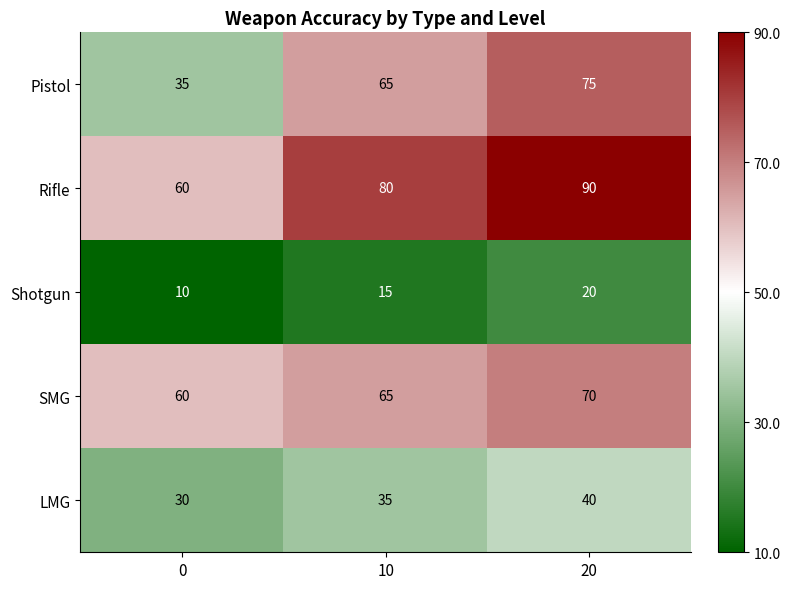

Is it true that Shotgun equals 20 at 20?

True